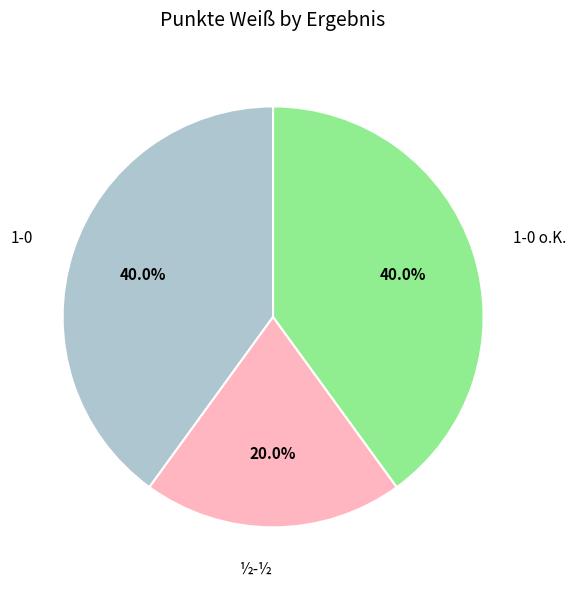

Is there a majority slice in this chart?

No